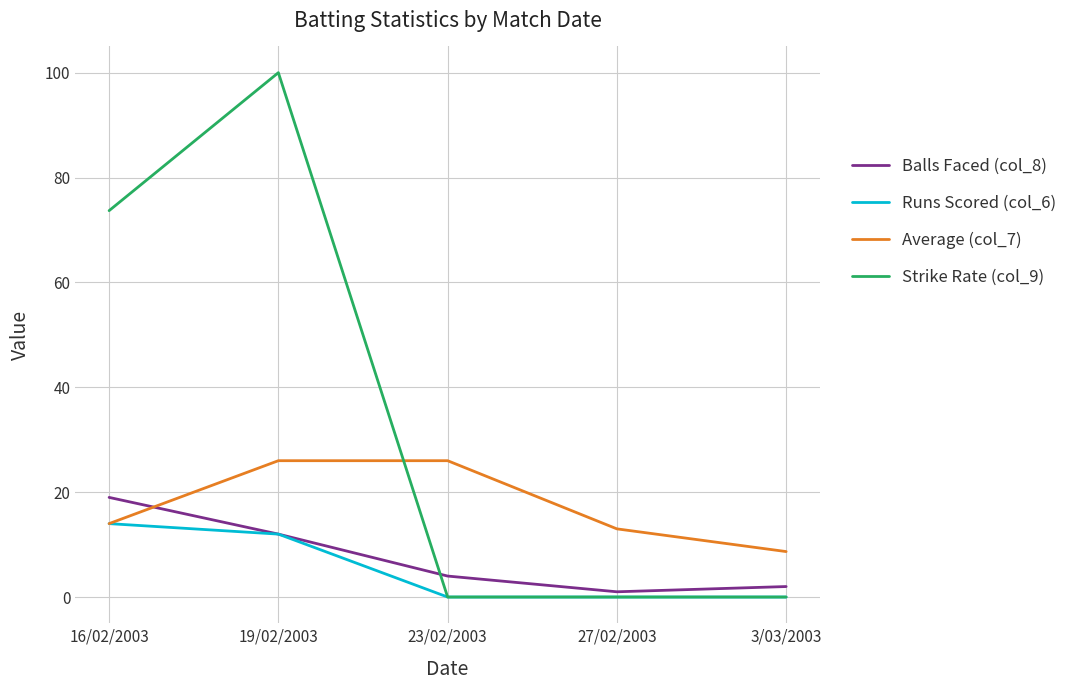

Which series has the largest range (max minus min)?

Strike Rate (col_9)